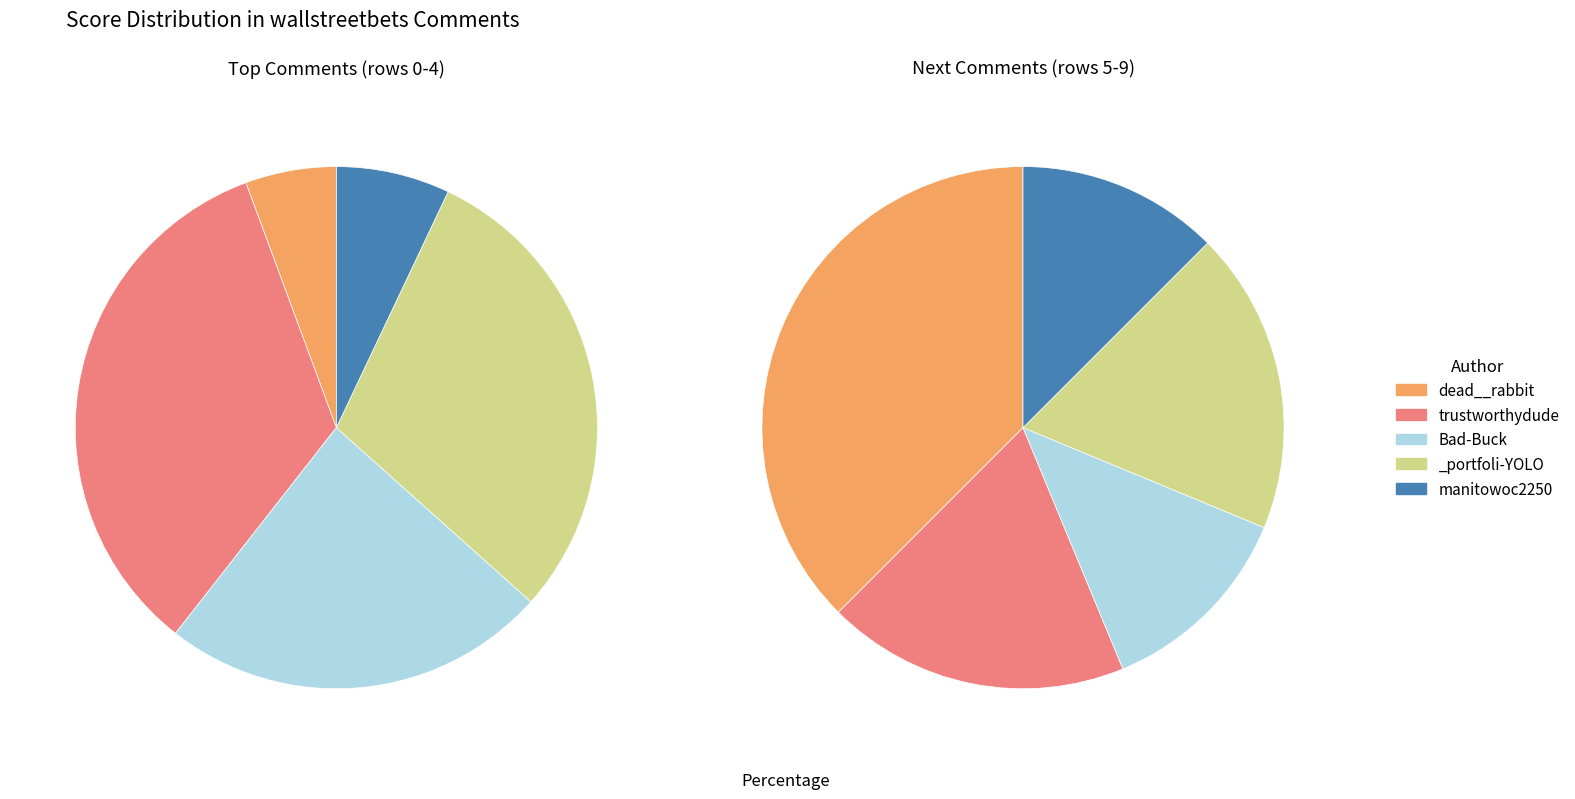

What percentage is the 0 slice, to the nearest percent?

6%